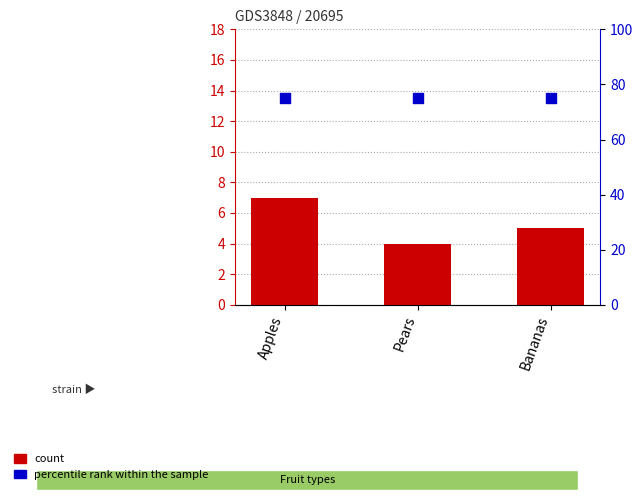

What are all the series names shown in the legend?

count, percentile rank within the sample